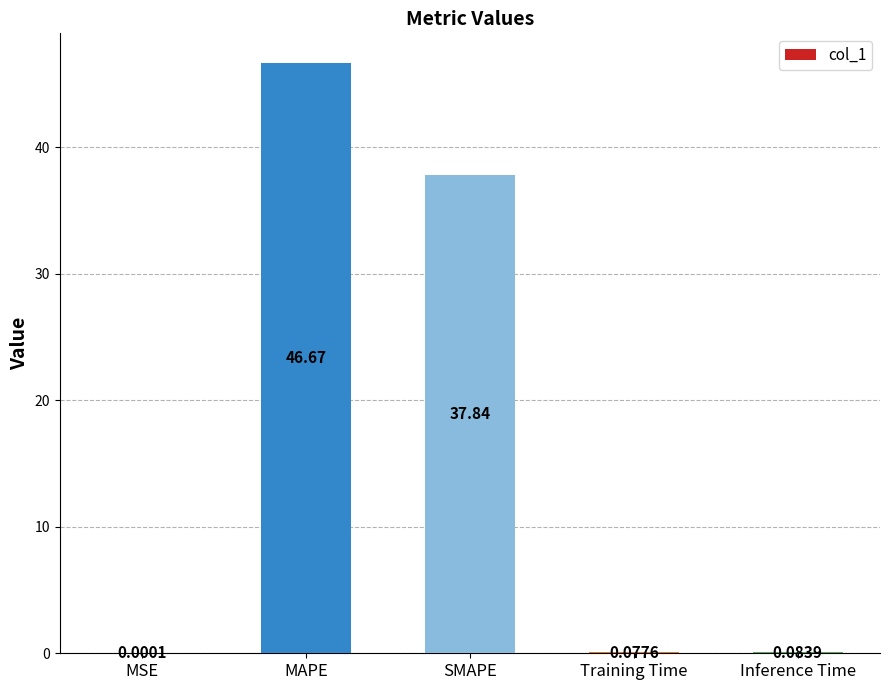

Between MAPE and MSE, which is larger?

MAPE